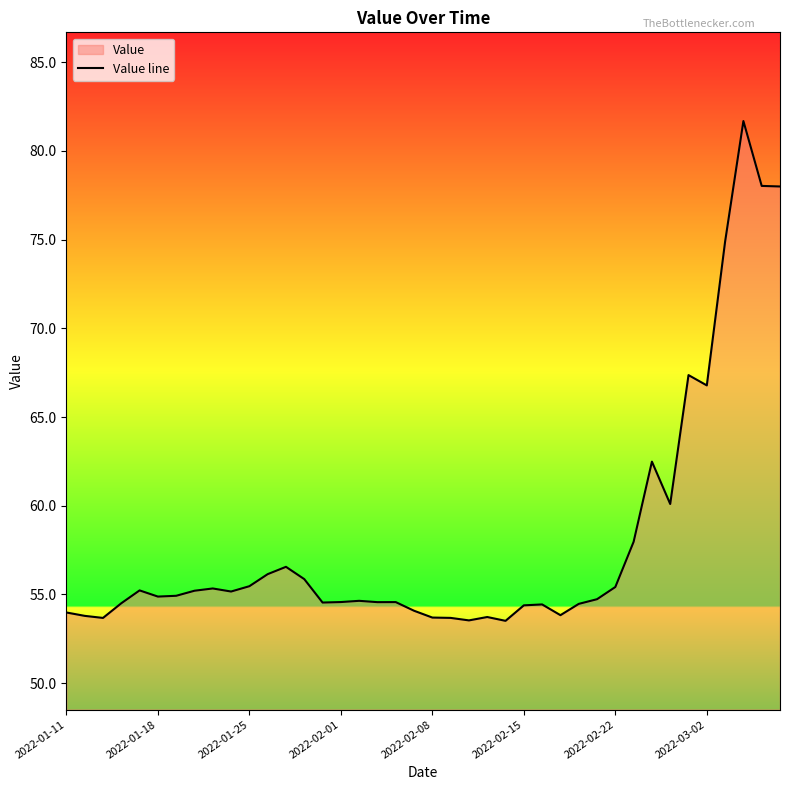

How many values exceed 54?

31